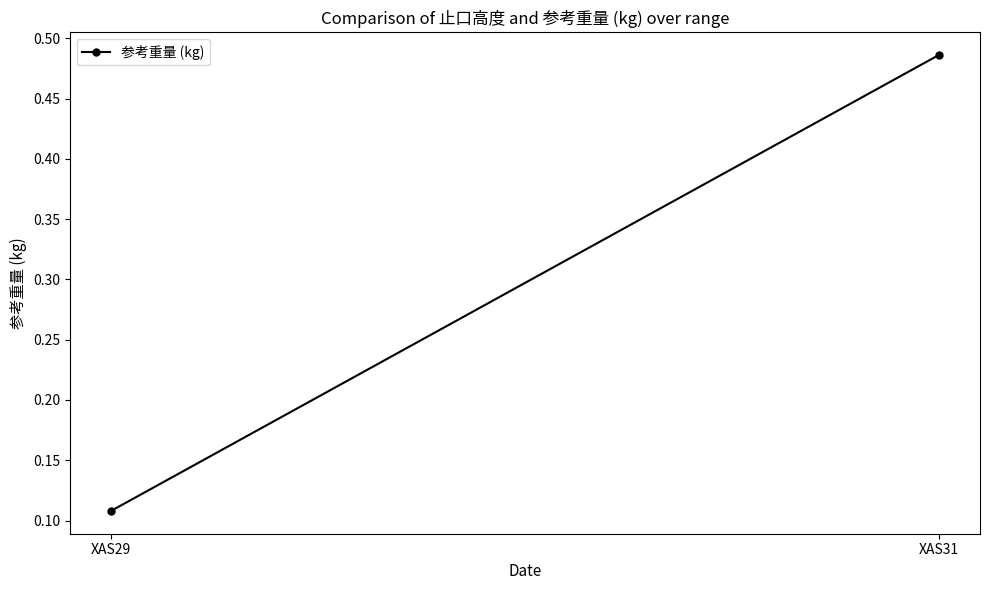

The value at XAS31 is 0.5. True or false?

True